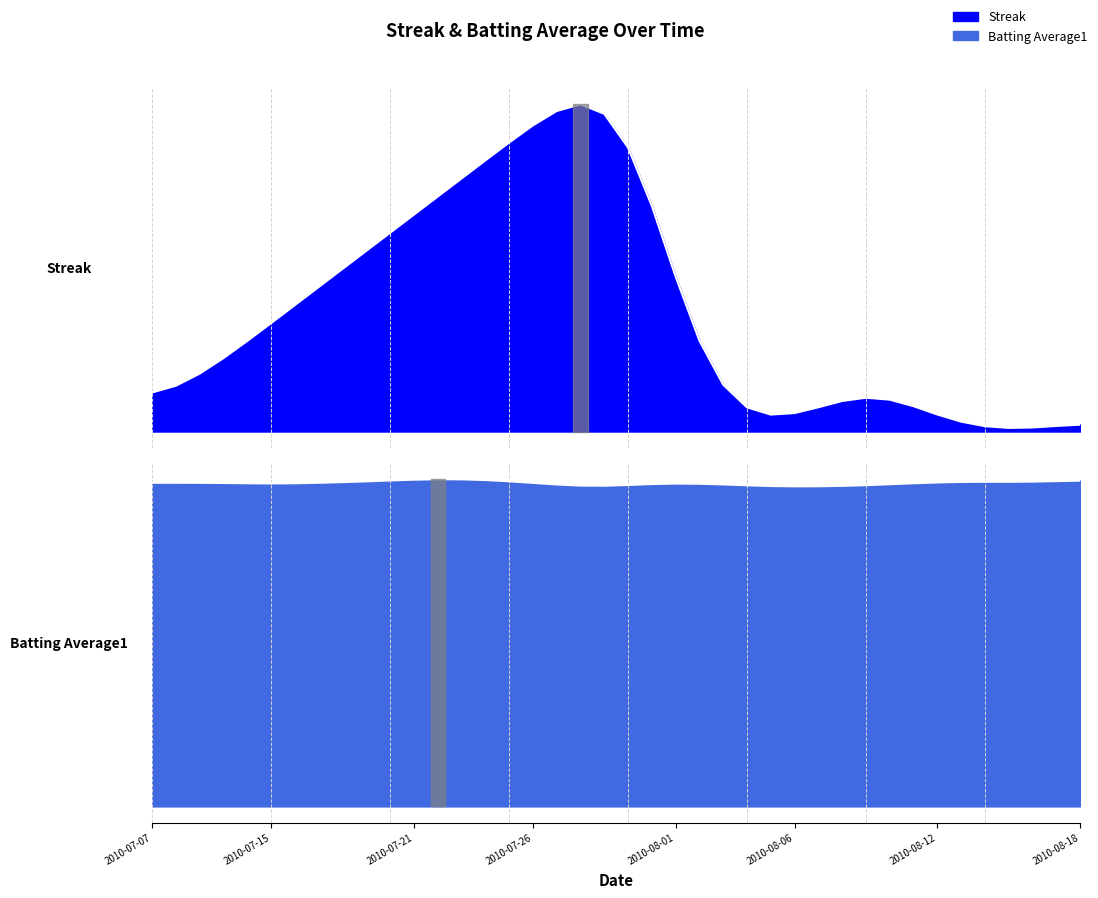

After their last crossing, which series has the higher values: Streak or Batting Average1?

Streak